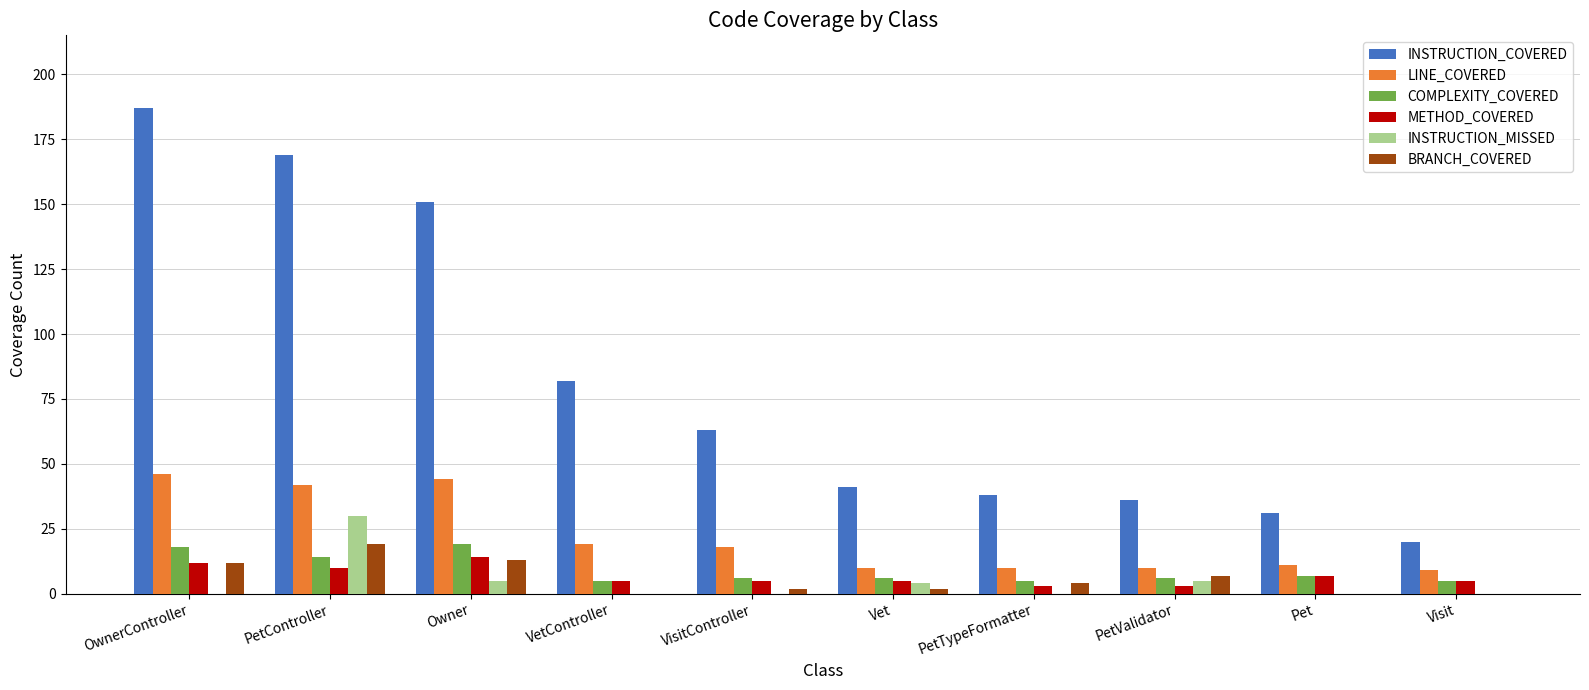

Which series changed the most between PetController and Owner?

INSTRUCTION_MISSED